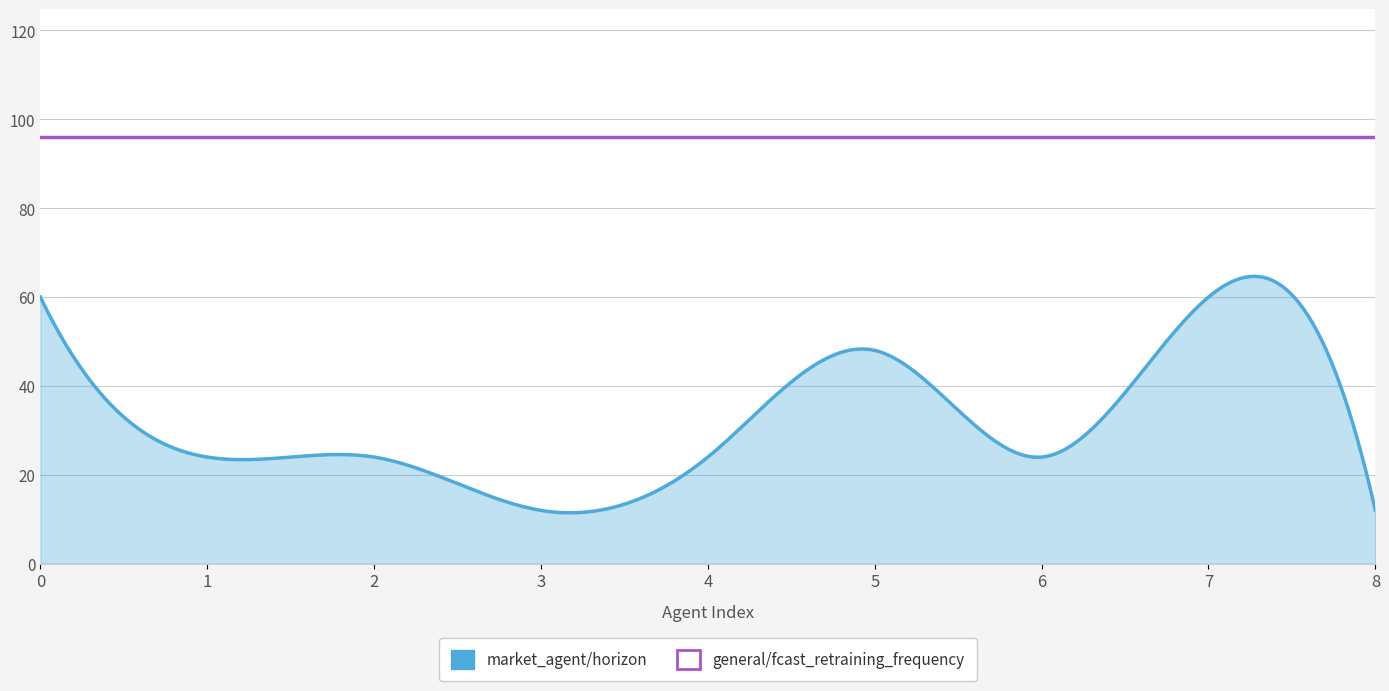

Which series has the widest spread of values?

market_agent/horizon